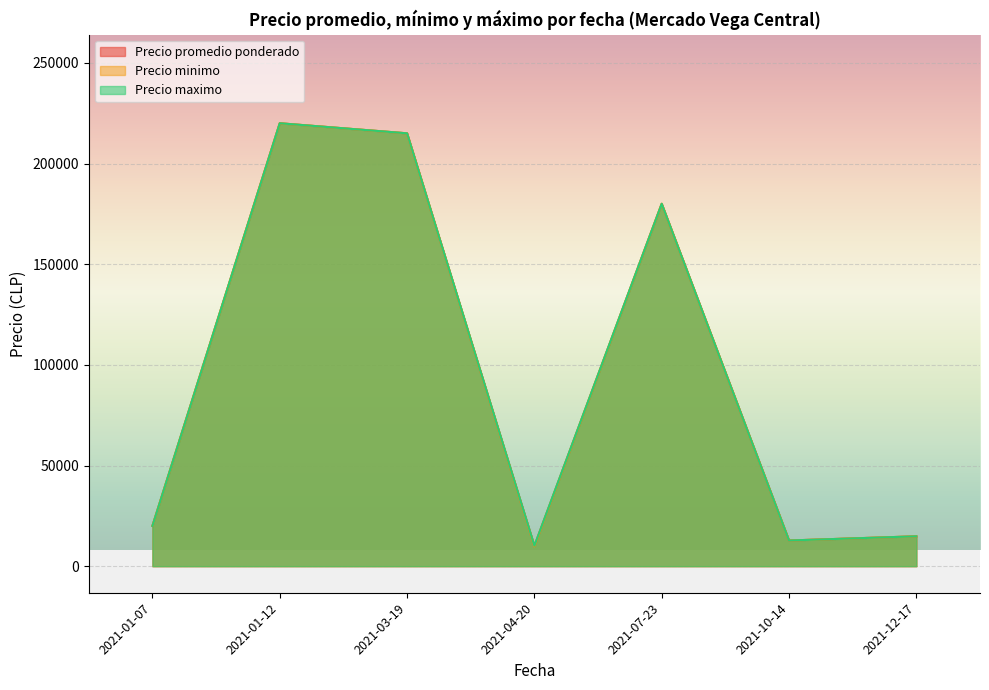

At which category does Precio promedio ponderado reach its first local valley?

2021-04-20